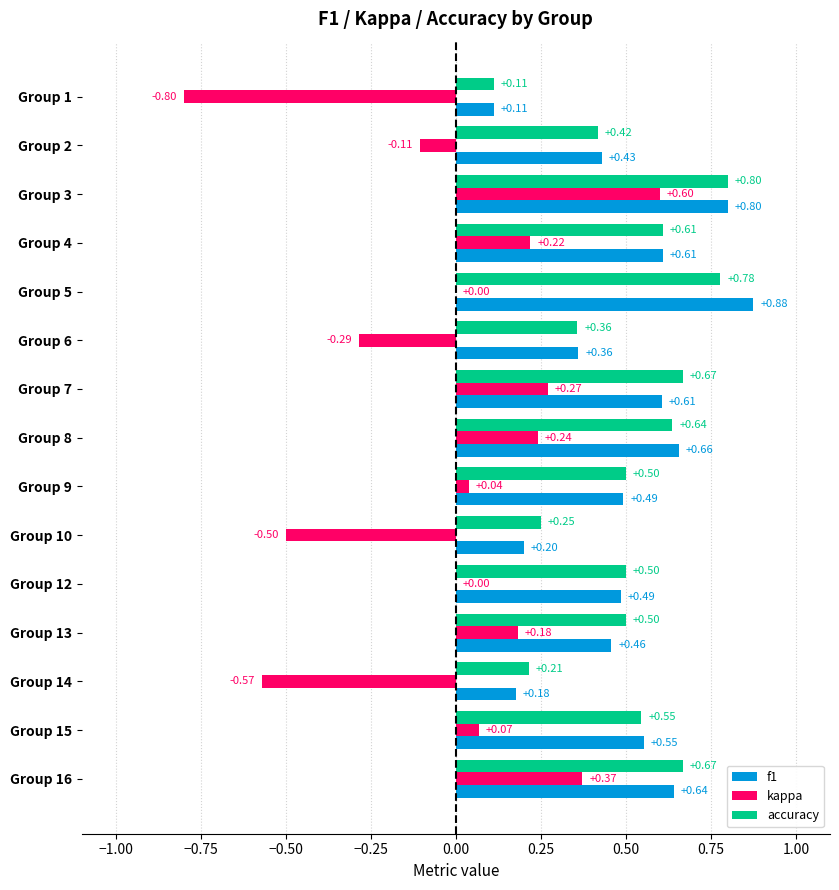

Which series has the largest total across all categories?

accuracy